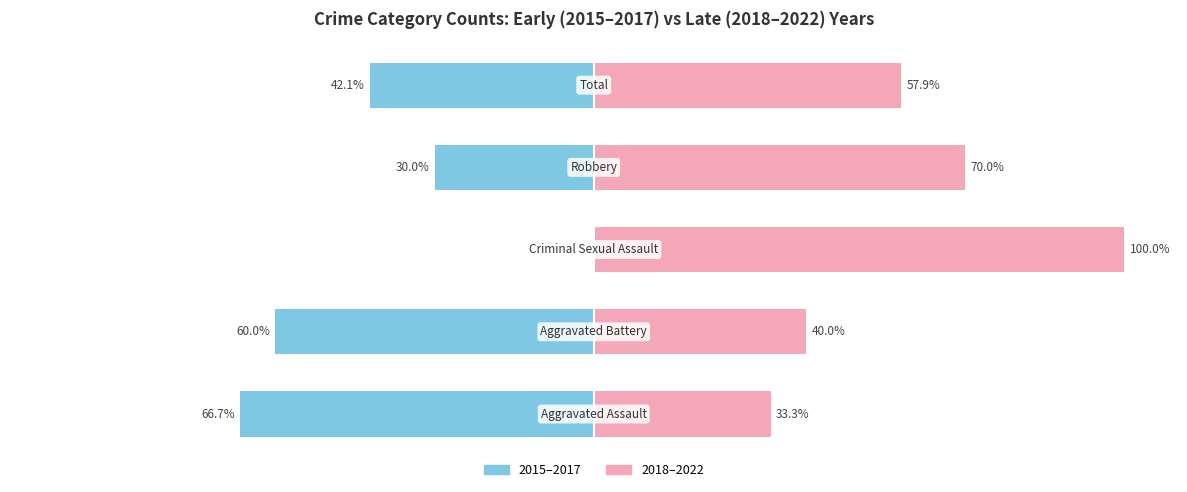

How many 2018–2022 values are between 40 and 70?

3